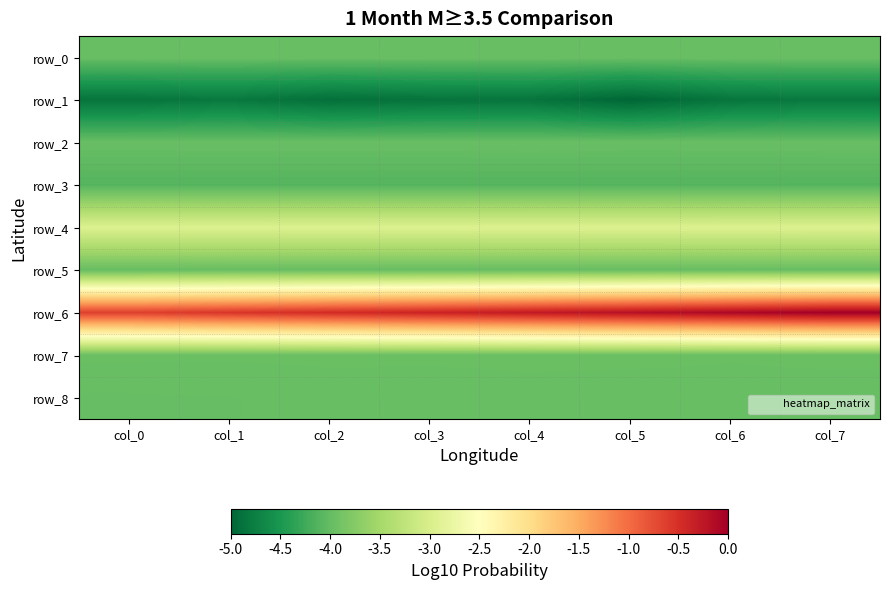

Reading right to left, what are all the values shown in this chart?

row_0: 0.2	0.2	0.2	0.2	0.2	0.2	0.2	0.2
row_1: 0.0	0.0	0.0	0.0	0.0	0.0	0.0	0.0
row_2: 0.2	0.2	0.2	0.2	0.2	0.2	0.2	0.2
row_3: 0.2	0.2	0.2	0.2	0.2	0.2	0.2	0.2
row_4: 0.4	0.4	0.4	0.4	0.4	0.4	0.4	0.4
row_5: 0.2	0.2	0.2	0.2	0.2	0.2	0.2	0.2
row_6: 1.0	1.0	1.0	0.9	0.9	0.9	0.9	0.9
row_7: 0.2	0.2	0.2	0.2	0.2	0.2	0.2	0.2
row_8: 0.2	0.2	0.2	0.2	0.2	0.2	0.2	0.2